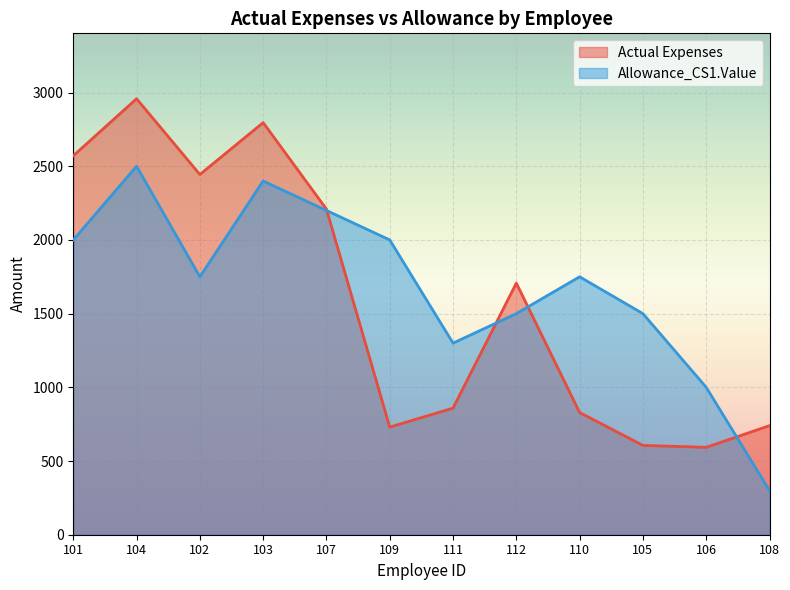

Where is Actual Expenses nearest to the value 1775?

112